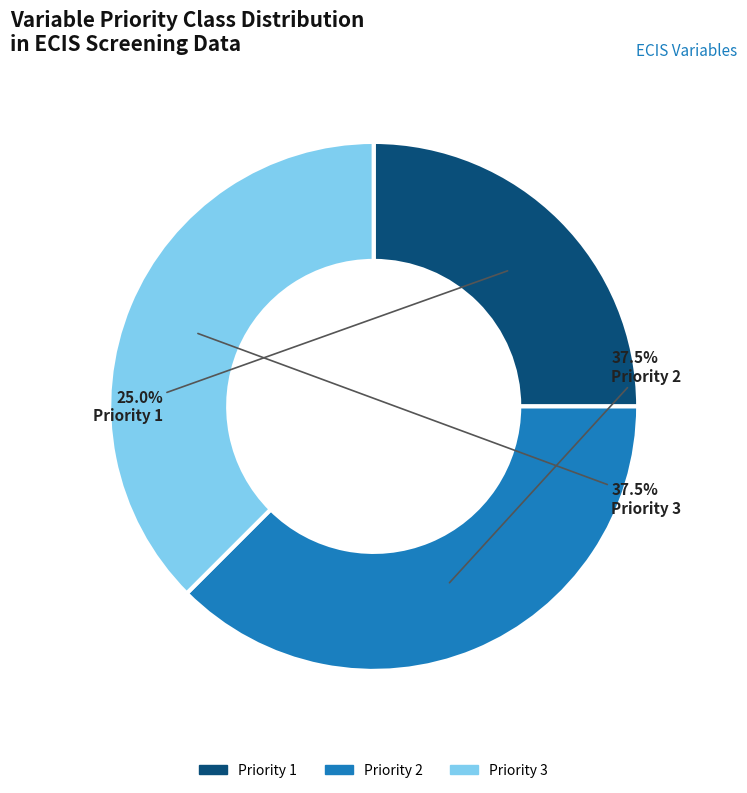

How many slices are in this pie chart?

3